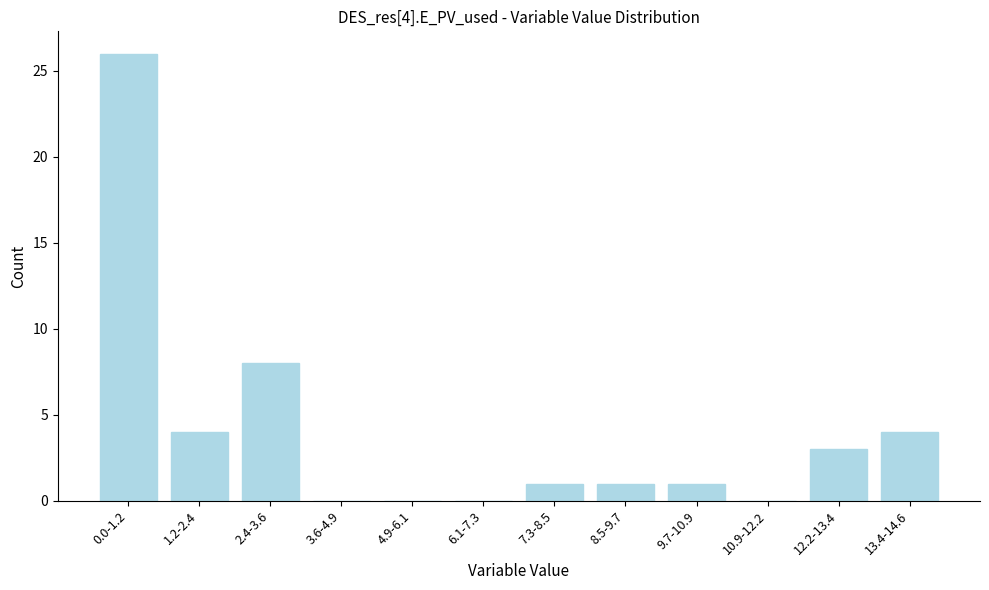

Reading left to right, what are all the values shown in this chart?

0.0-1.2=26	1.2-2.4=4	2.4-3.6=8	3.6-4.9=0	4.9-6.1=0	6.1-7.3=0	7.3-8.5=1	8.5-9.7=1	9.7-10.9=1	10.9-12.2=0	12.2-13.4=3	13.4-14.6=4